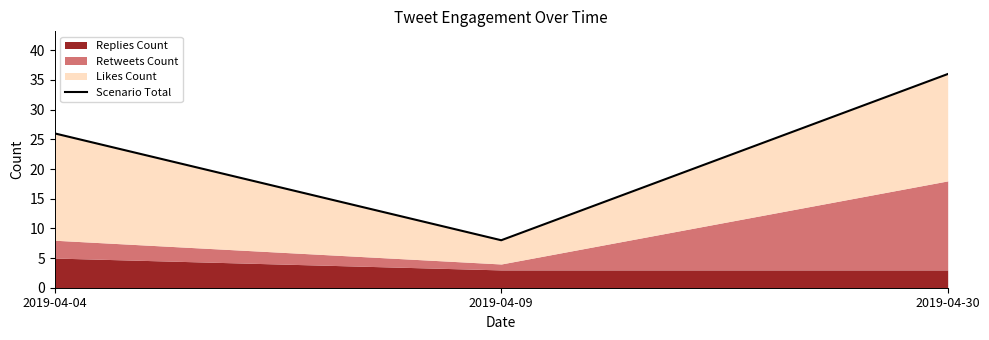

Which label corresponds to the smallest value in the chart?

2019-04-09